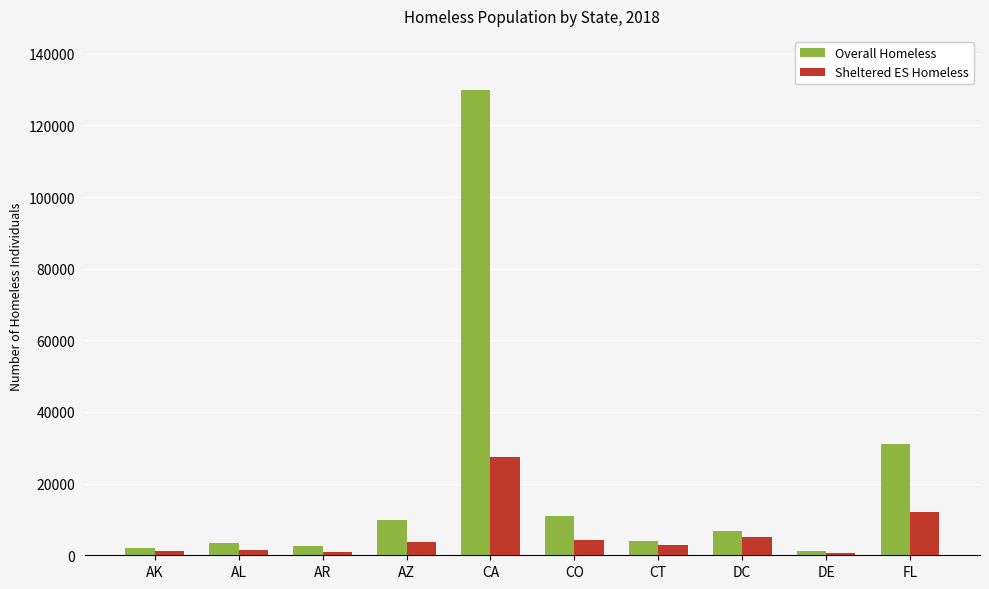

At which label is Sheltered ES Homeless closest to 14088?

FL